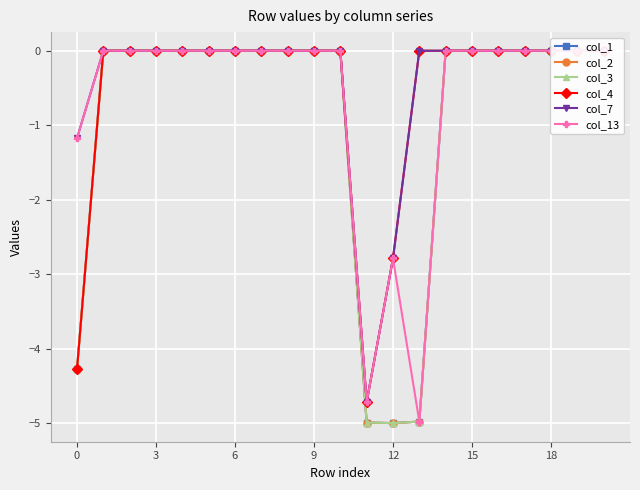

Count the number of categories in the chart.

21